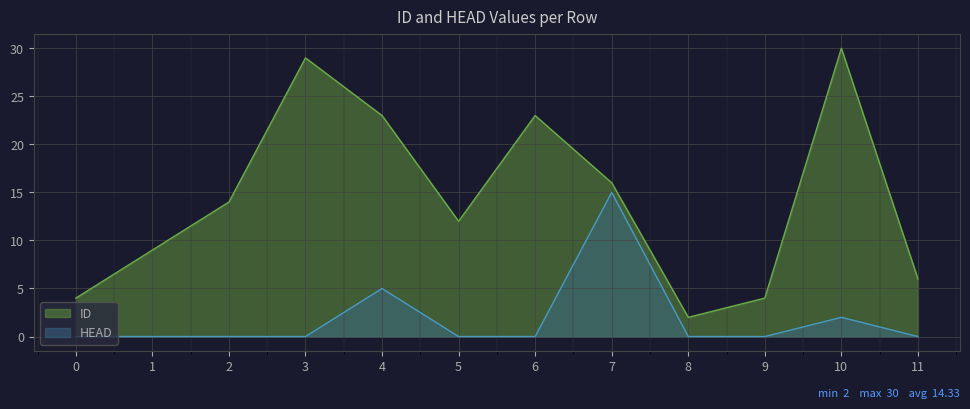

Reading left to right, what are all the values shown in this chart?

ID: 4	9	14	29	23	12	23	16	2	4	30	6
HEAD: 0	0	0	0	5	0	0	15	0	0	2	0